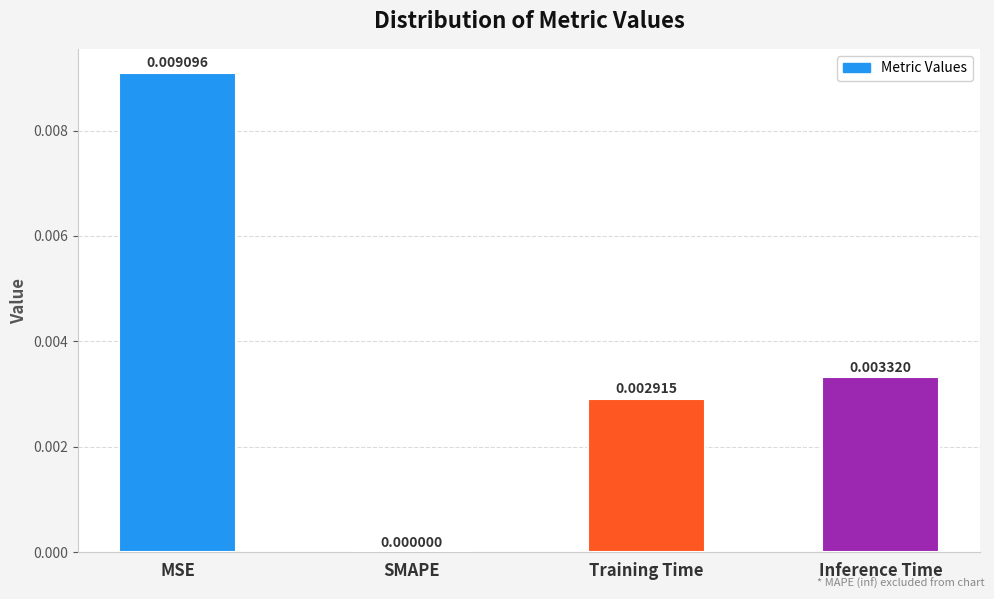

Count the number of categories in the chart.

4